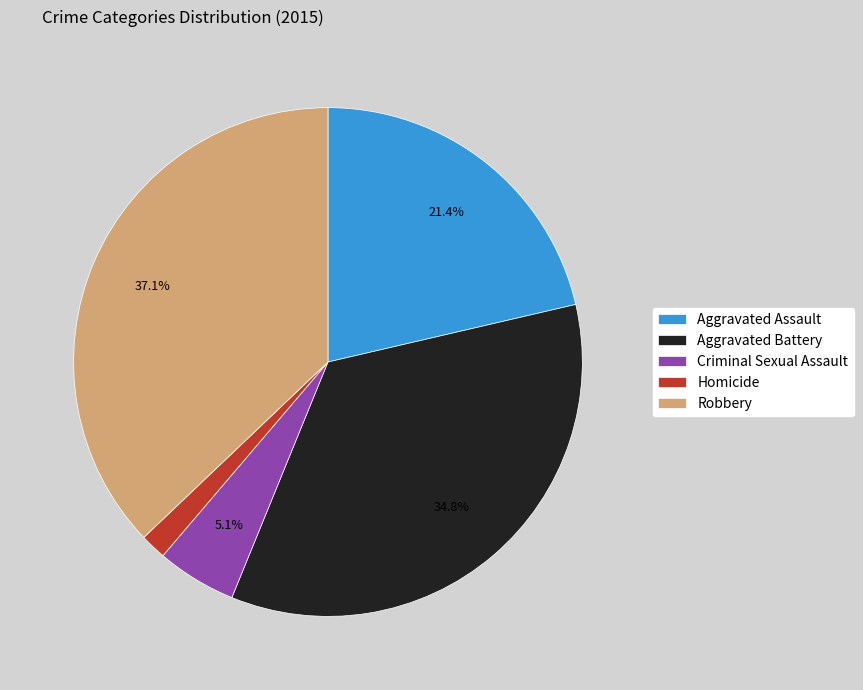

To the nearest percent, what is the combined percentage of Aggravated Assault and Criminal Sexual Assault?

26%